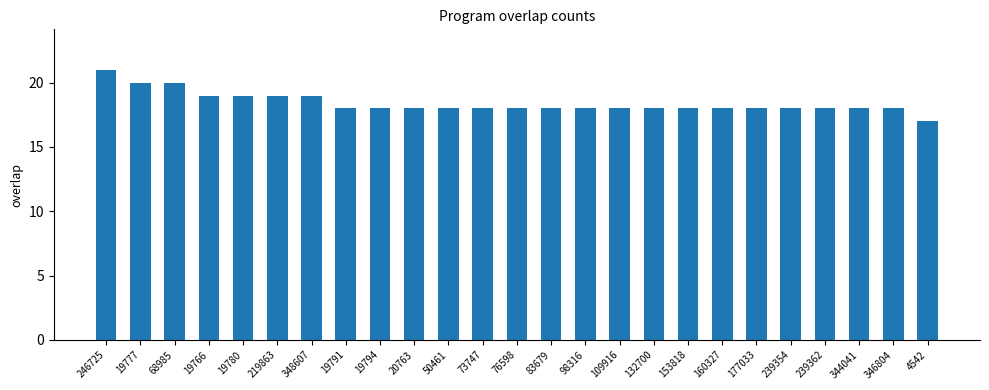

What value does the data have at 153818?

18